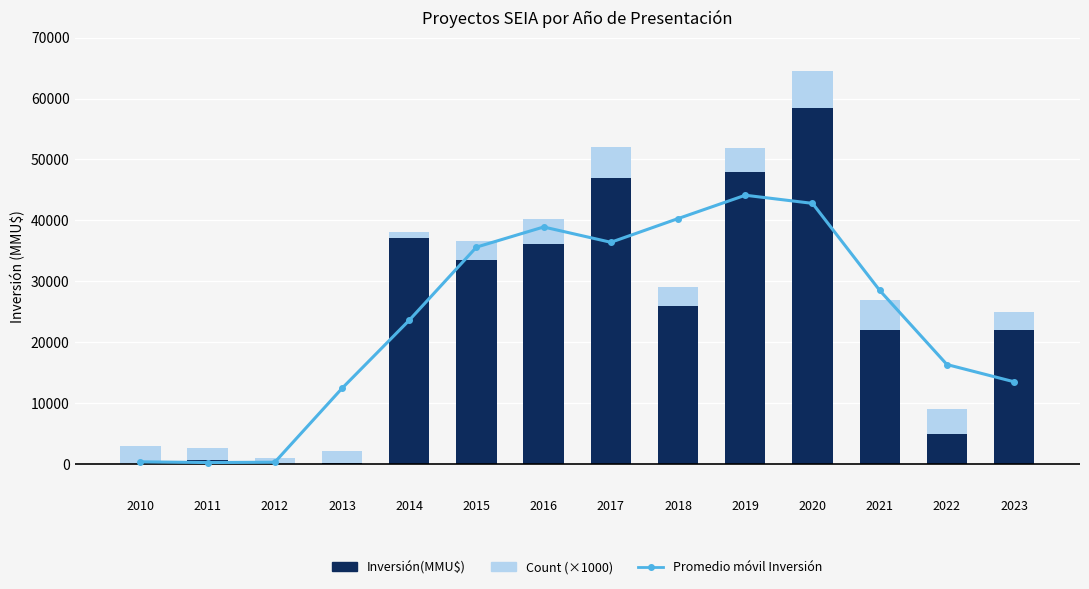

Which category has the lowest value in the Inversión(MMU$) series?

2012